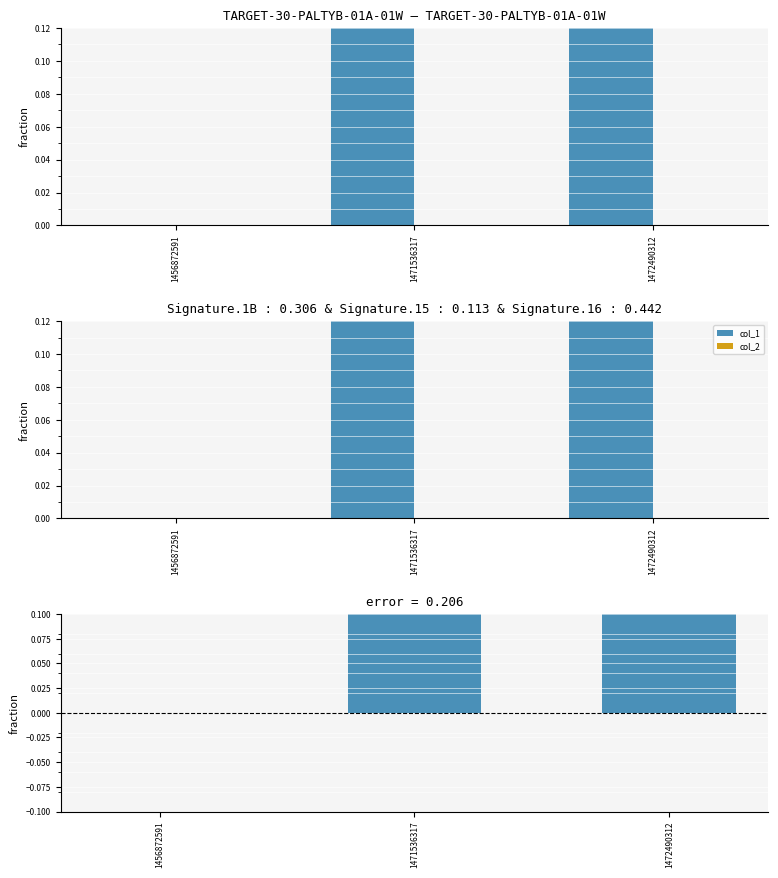

At which label is col_1 closest to 1?

1471536317